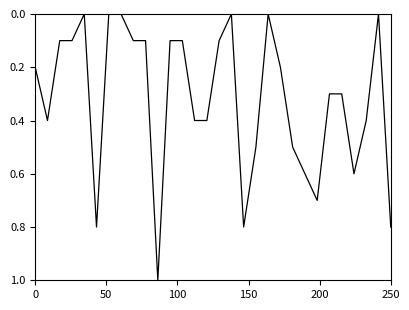

What is the difference between the second highest and minimum values?

0.8